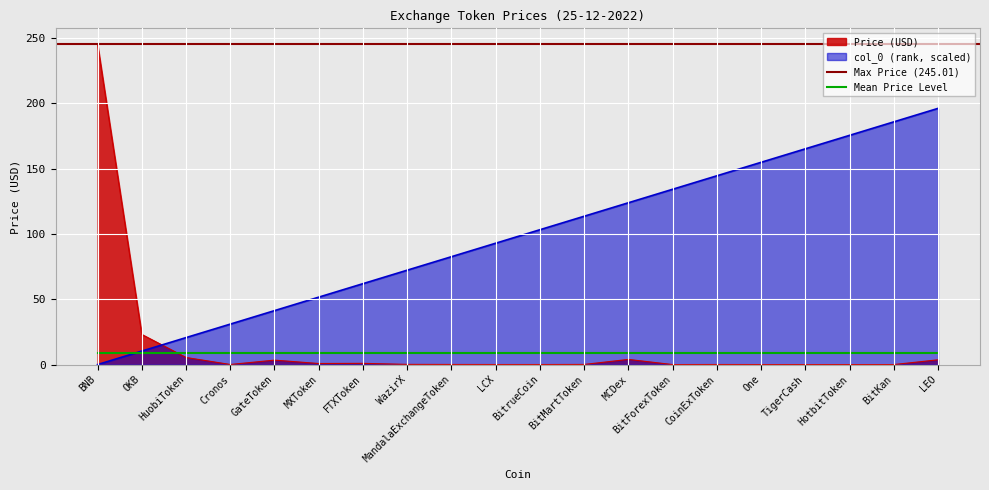

Does the chart display data point markers on the line(s)?

No